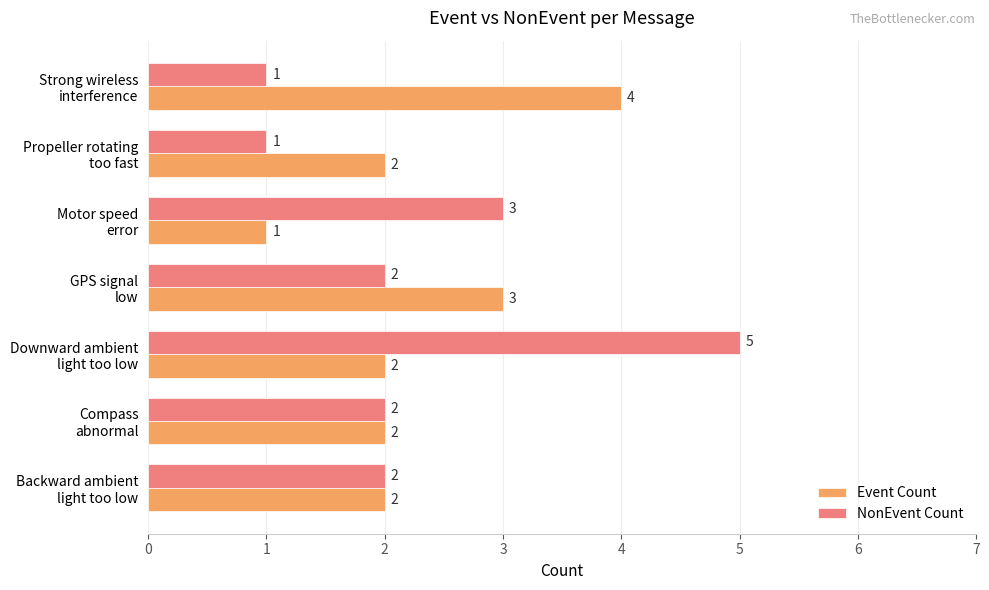

Count the Event Count values in the range 2 to 3.

5